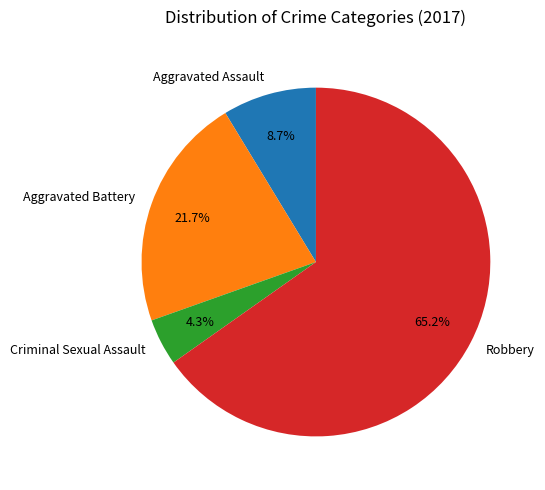

Which category has the smallest portion of the pie?

Criminal Sexual Assault